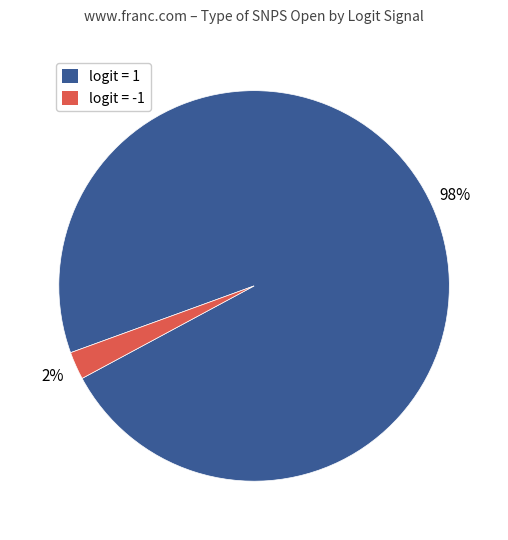

Is there any slice that represents more than half of the pie?

Yes